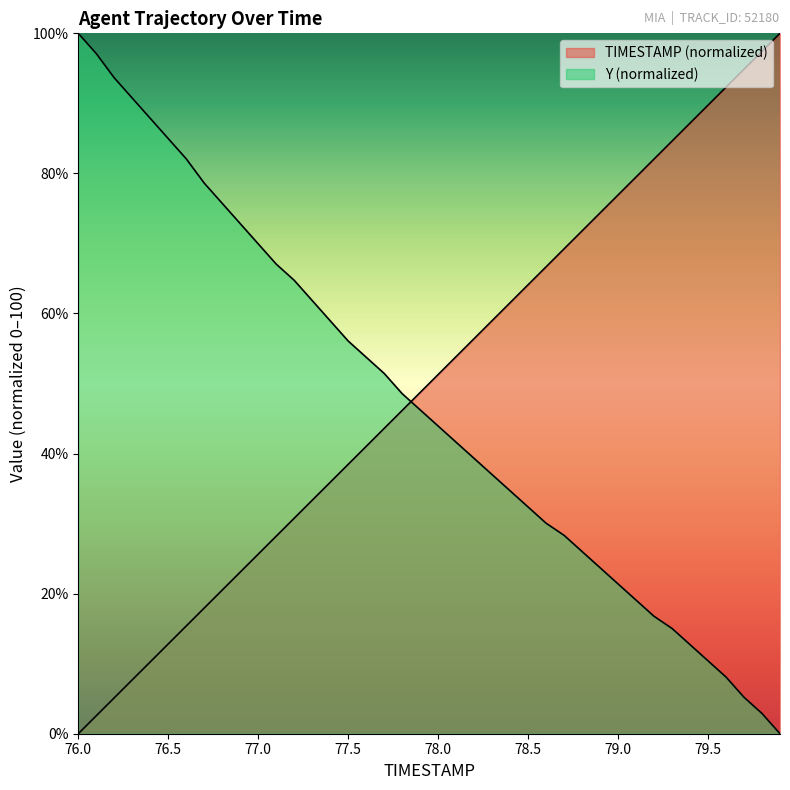

How many data points in Y are less than 46?

20